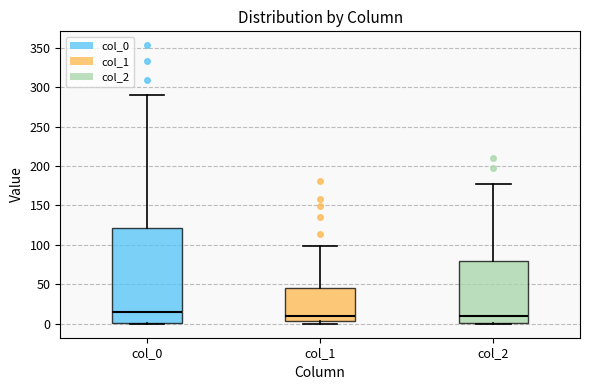

Which box is the tallest, from its lower edge to its upper edge?

col_0